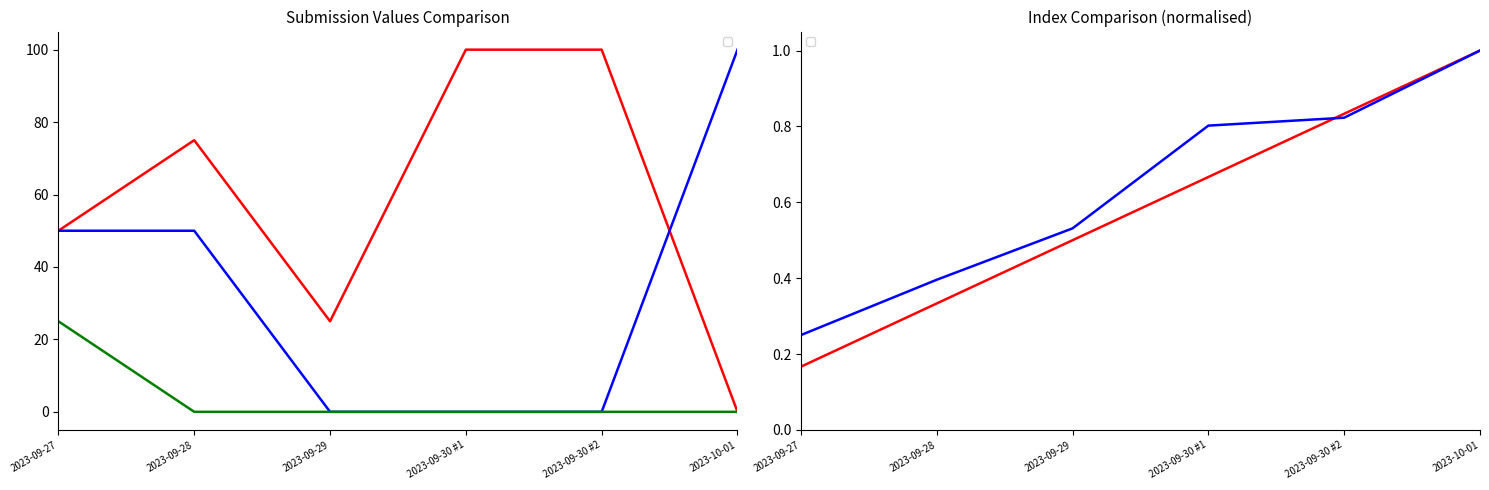

True or false: _1_4_2_7_1 and _1_4_2_7_6 cross at least once.

False